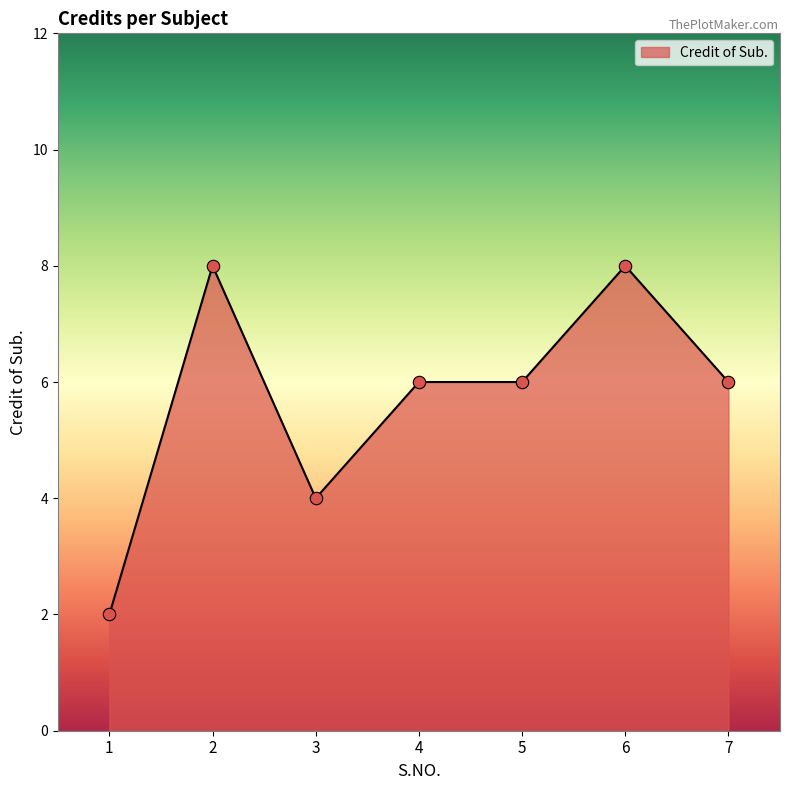

What is the ratio of the value at 3 to the value at 1?

2.0